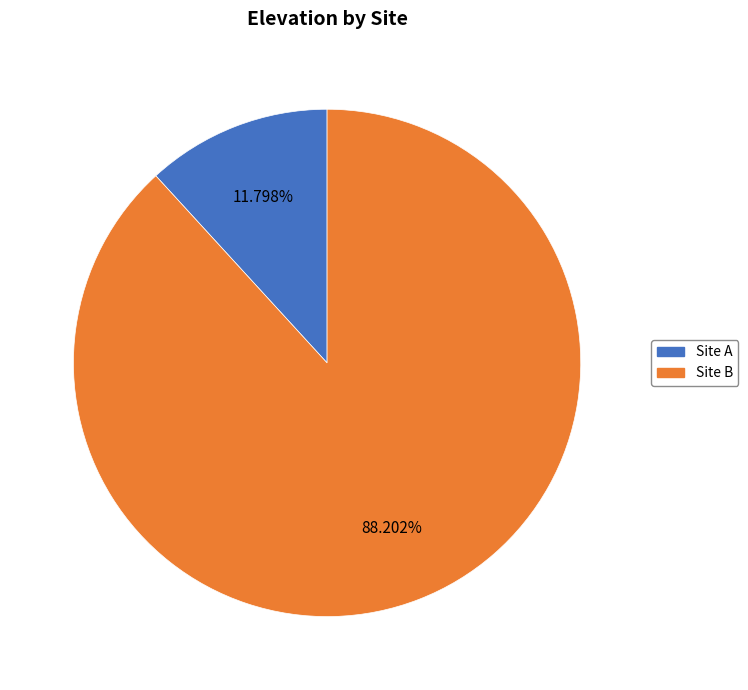

What percentage is the Site B slice, to the nearest percent?

88%